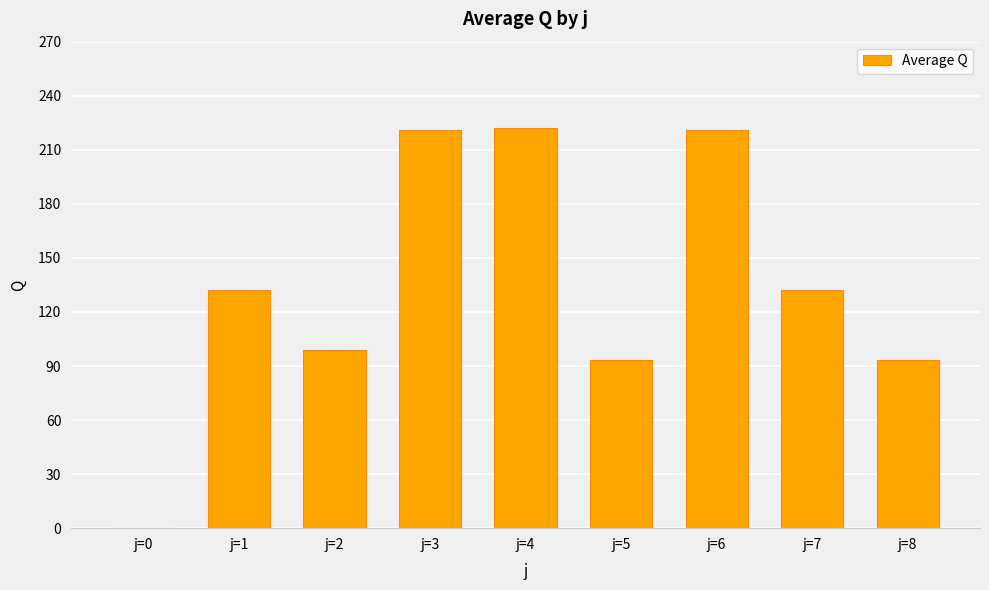

What is the greatest value displayed?

222.2